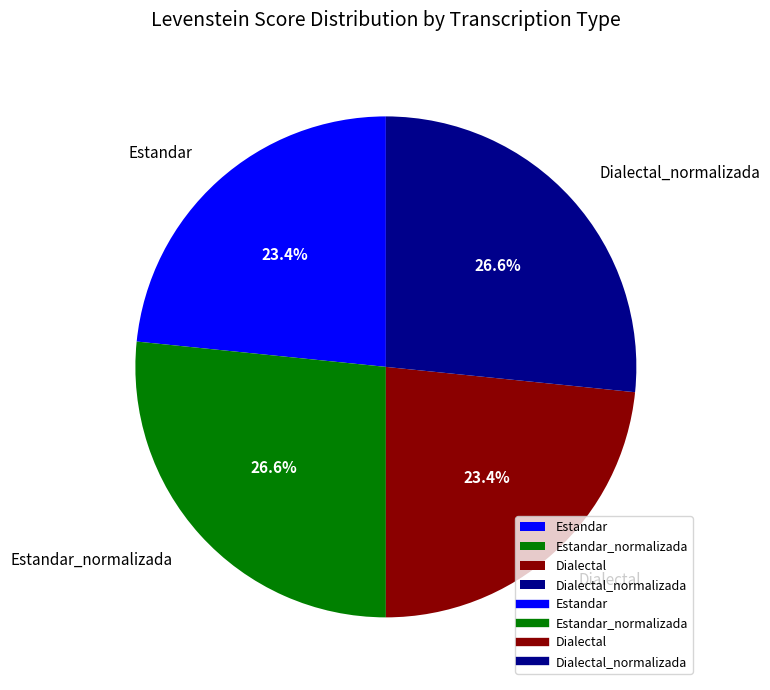

To the nearest percent, what is the difference between the largest and smallest slice percentages?

3%